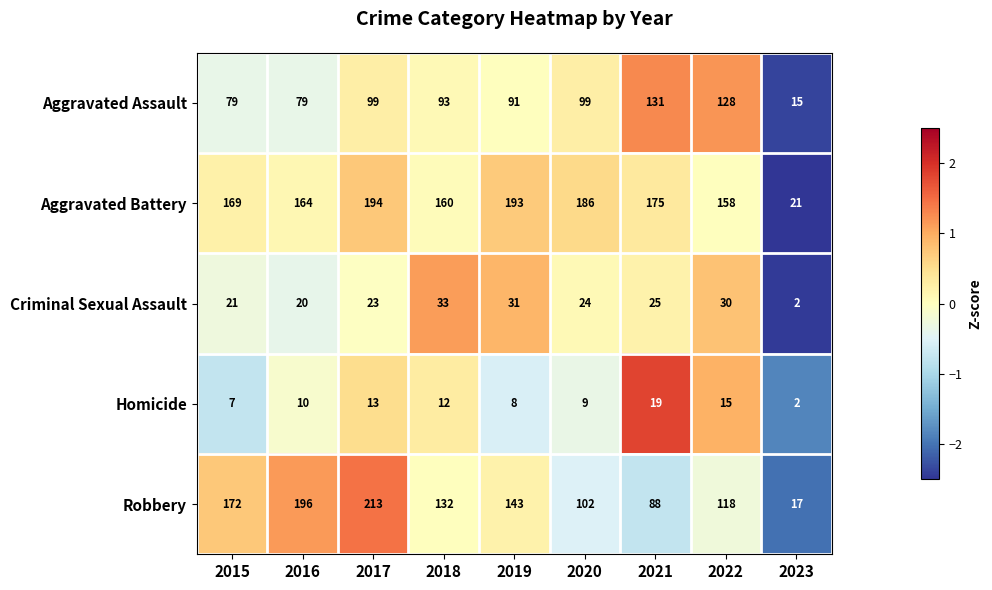

What is the total value across all series at 2015?

448